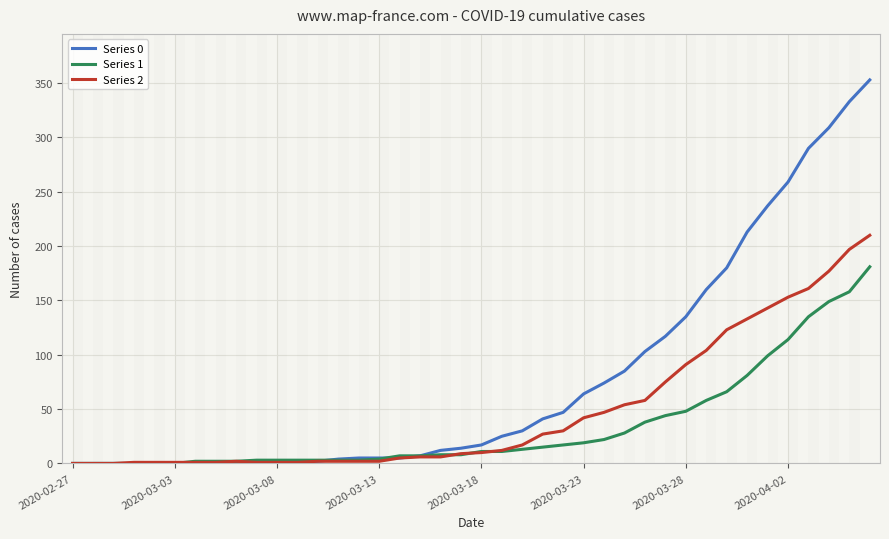

True or false: Series 2 has a value of 63 at 2020-02-27.

False